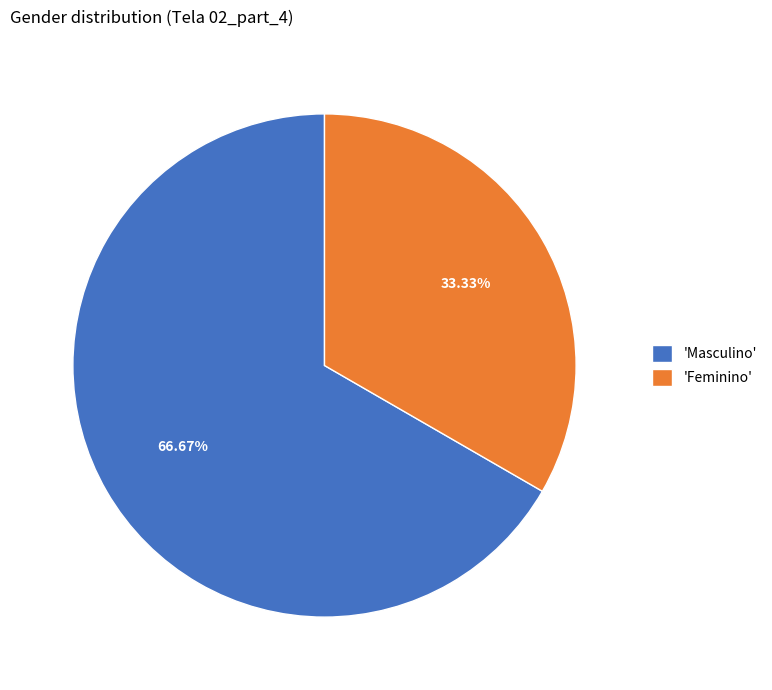

How many slices are in this pie chart?

2